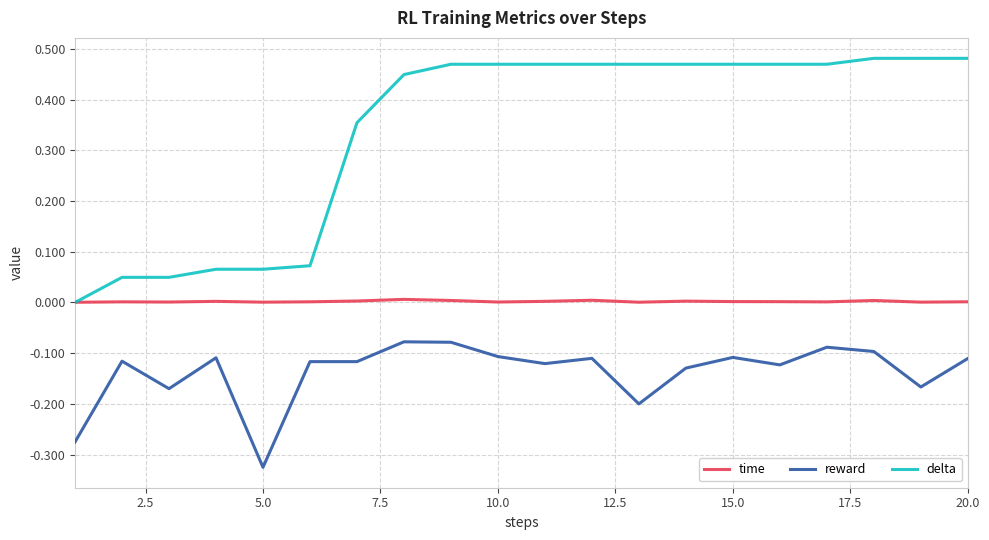

List the series in order of their peak value, lowest first.

reward, time, delta